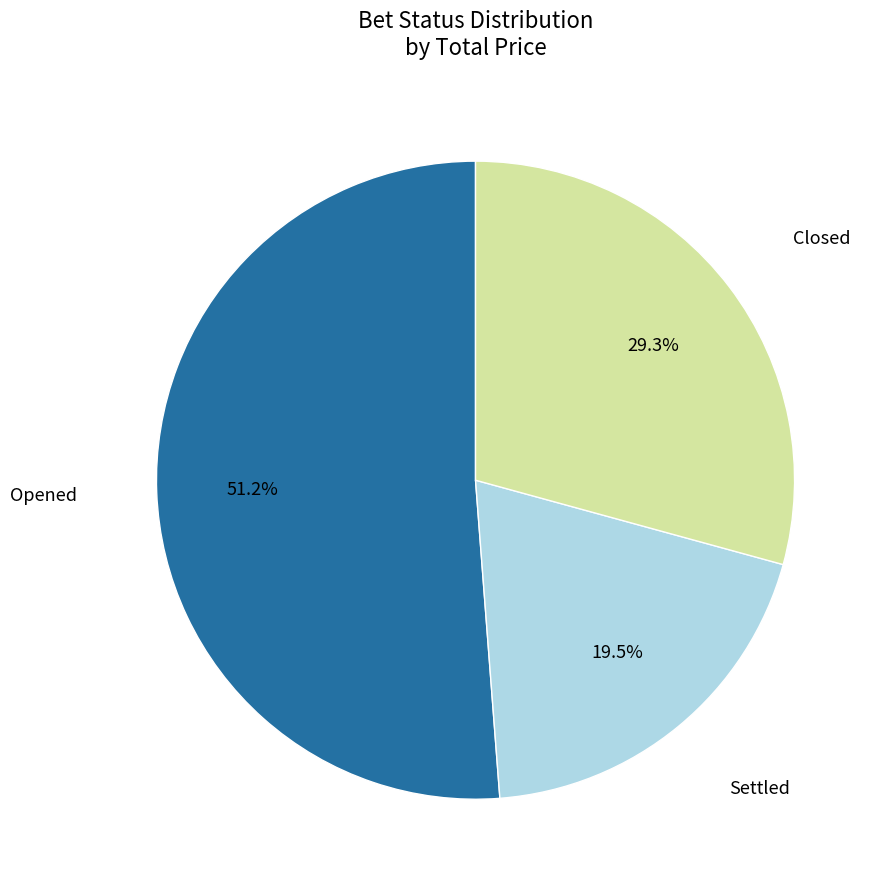

Does any single category account for the majority?

Yes